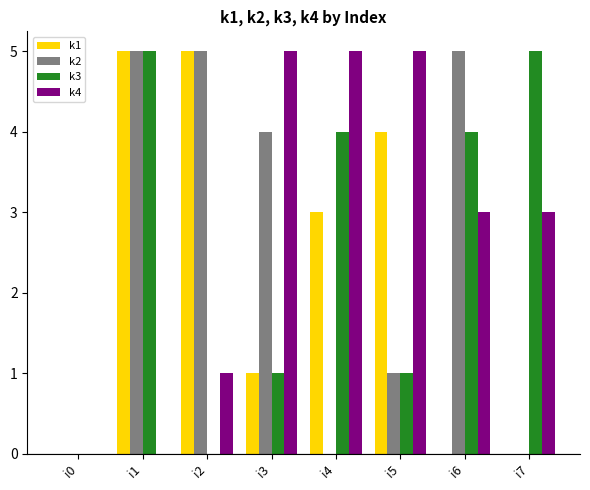

Which series changed the most between i0 and i4?

k4